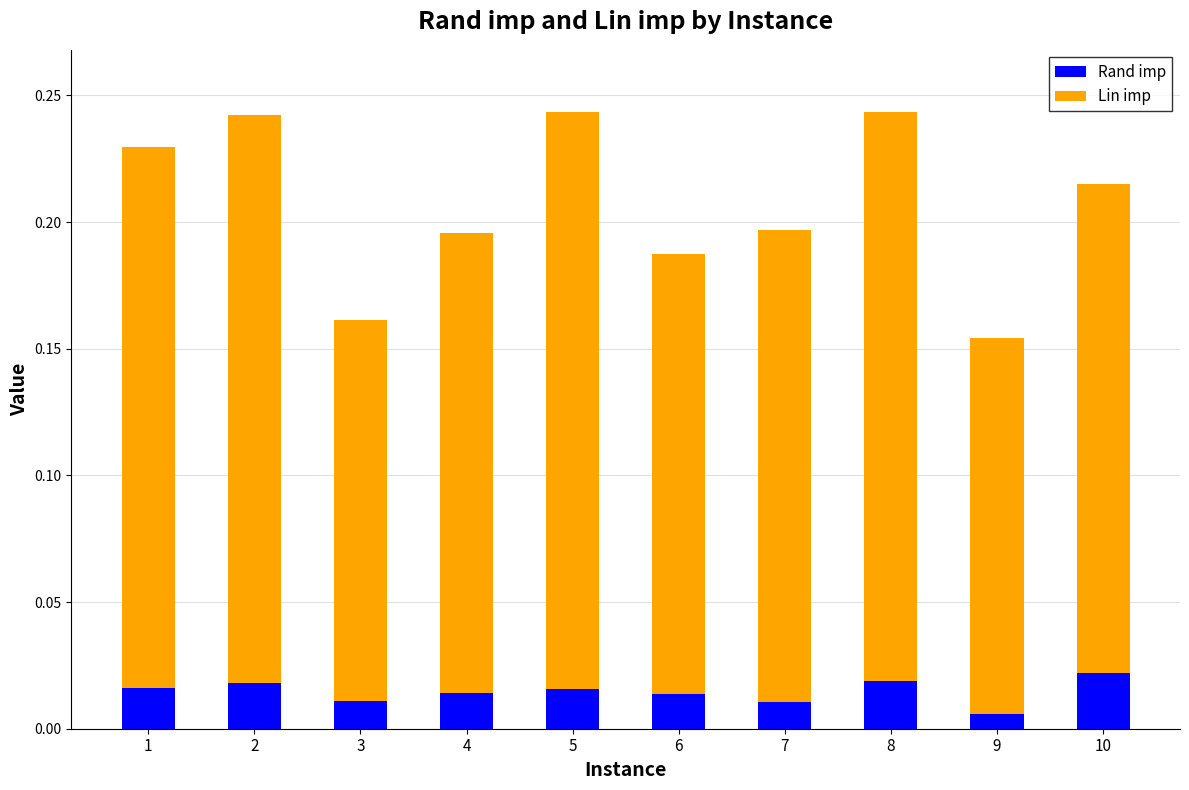

Count the Rand imp values in the range 0 to 1.

10